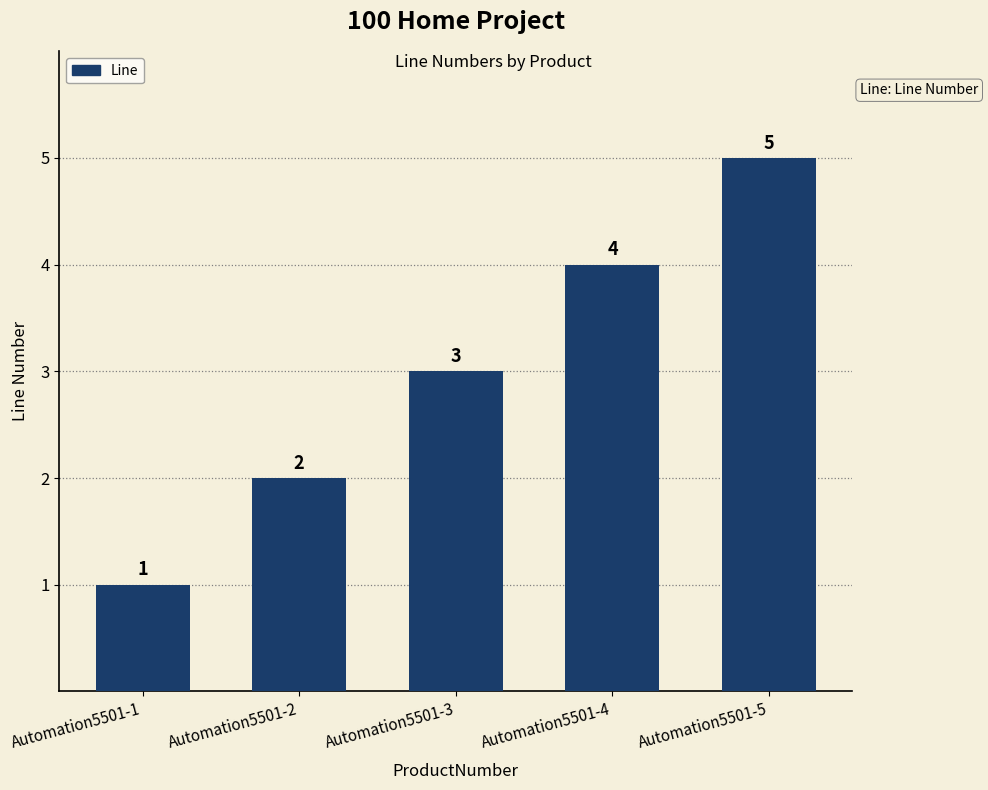

What is the minimum value shown in the chart?

1